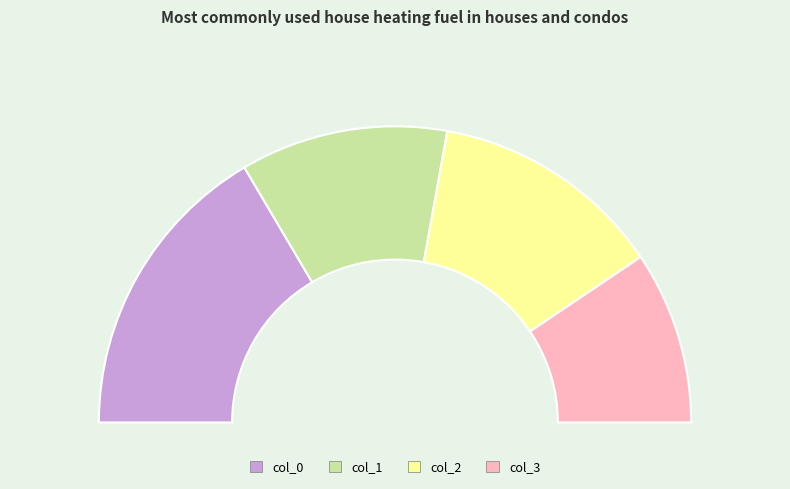

What is the total percentage of col_3 and col_2?

44.3%